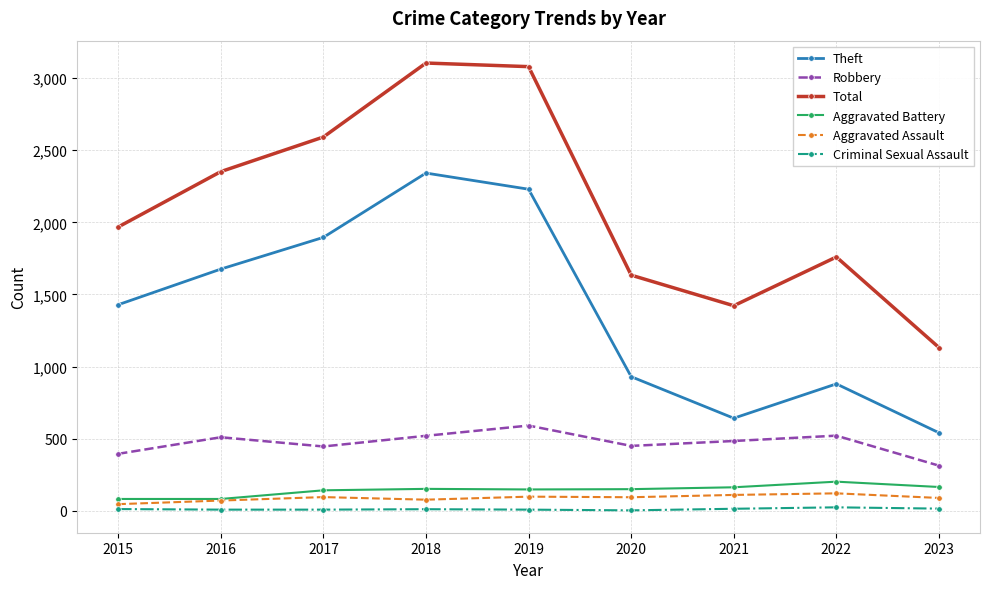

True or false: Criminal Sexual Assault and Theft cross at least once.

False